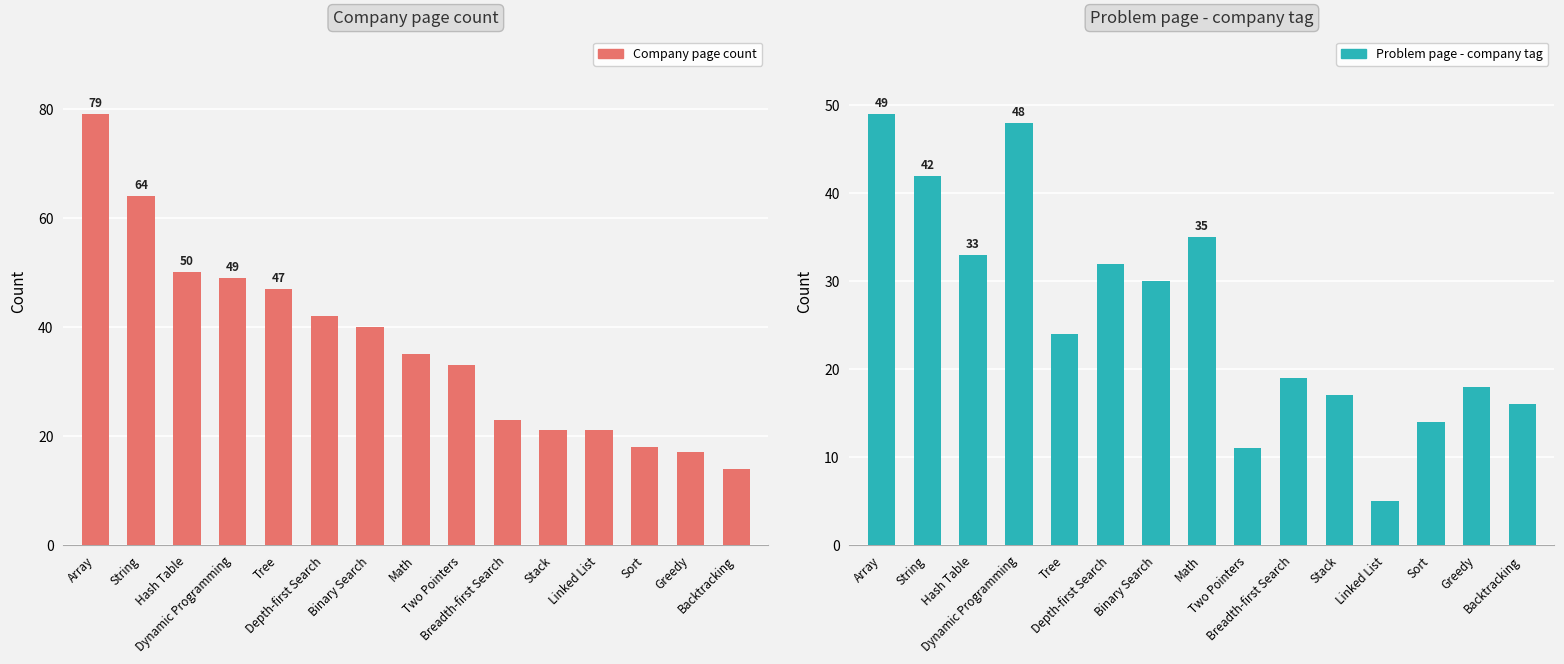

What is the average value of the Company page count series?

37